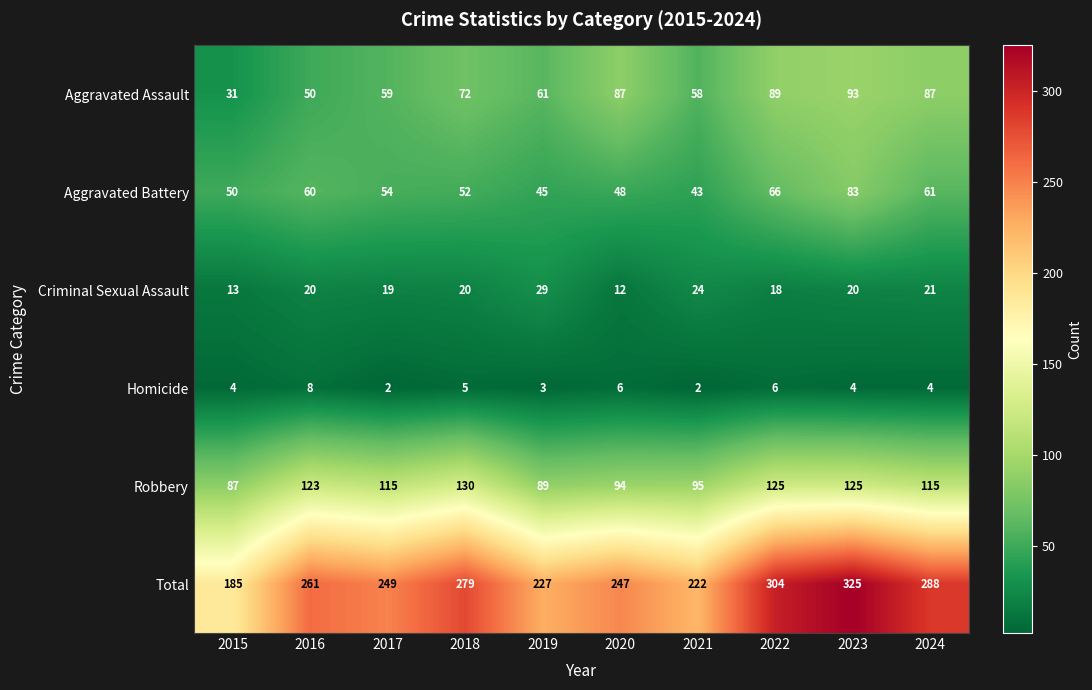

Which series changed the most between 2017 and 2020?

Aggravated Assault